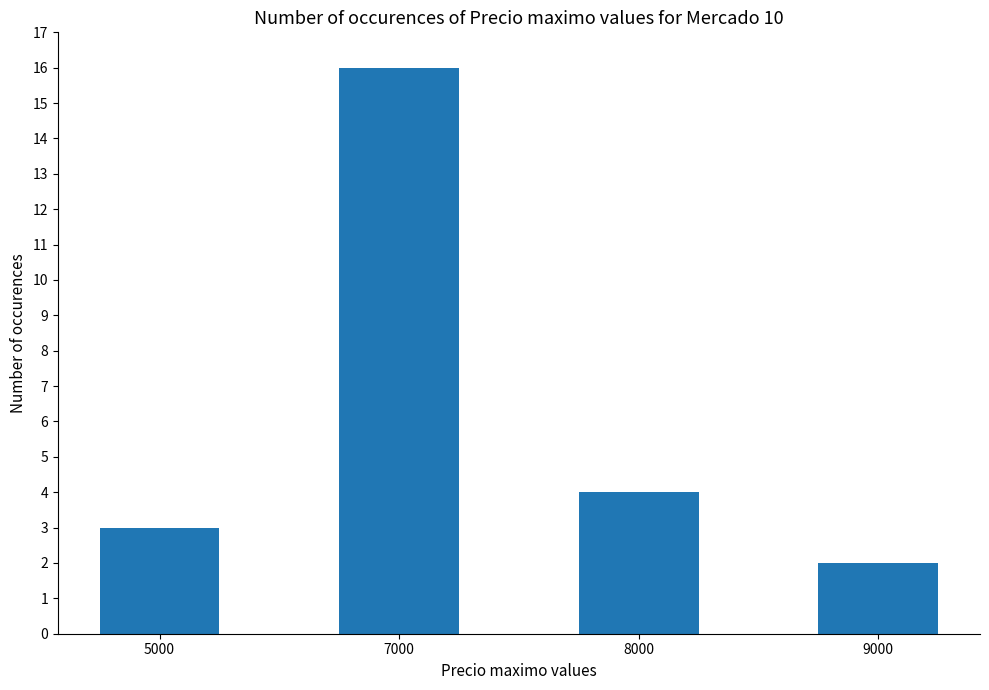

Reading left to right, what are all the values shown in this chart?

3	16	4	2